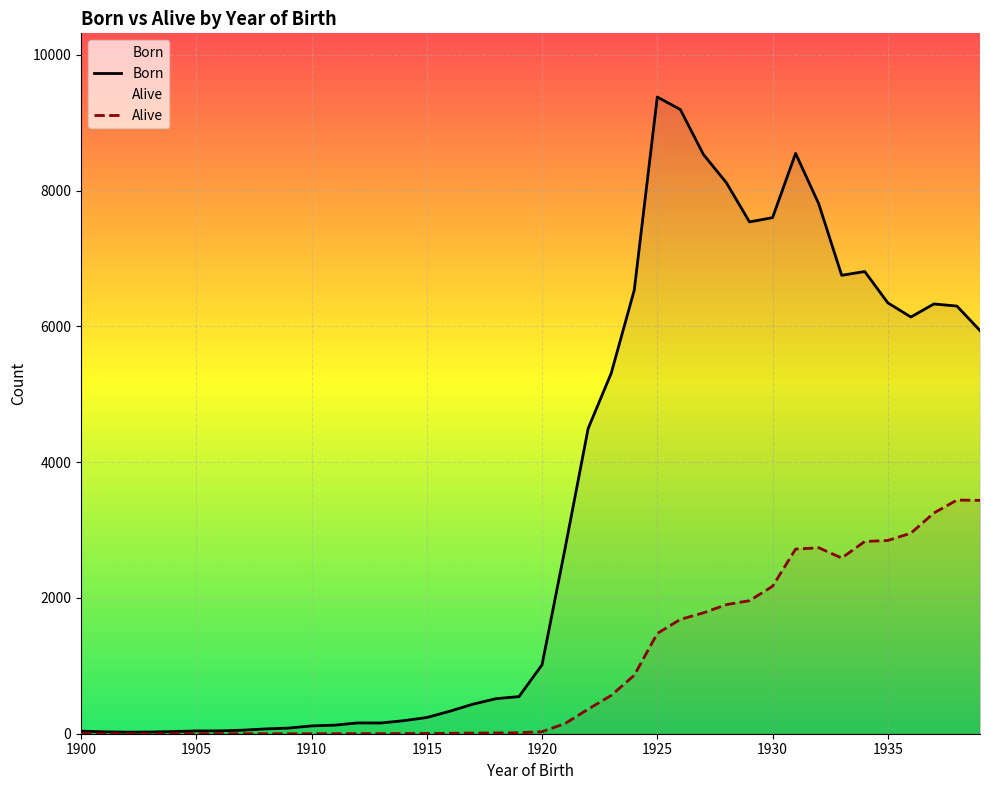

What is the difference between the Alive values at 1915 and 1922?

358